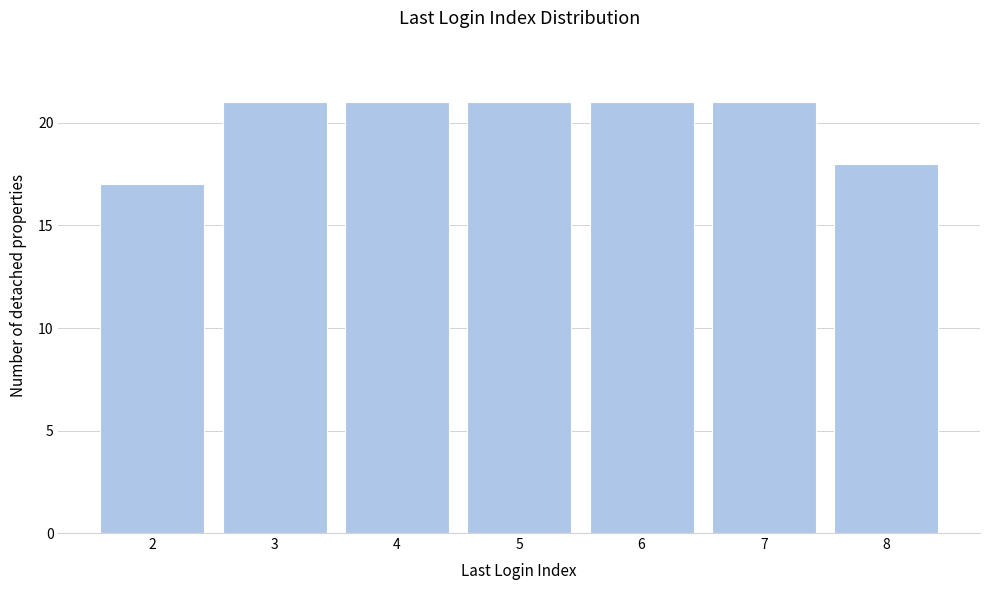

Reading left to right, transcribe all the data shown in this chart.

17	21	21	21	21	21	18